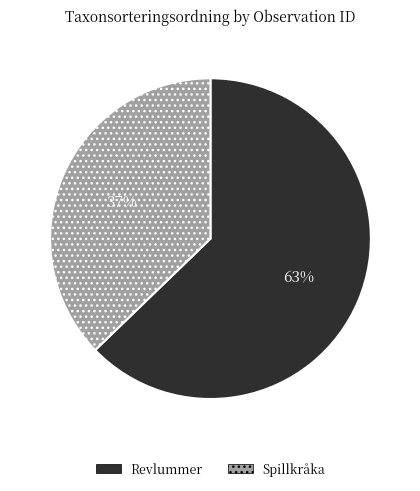

Is there any slice that represents more than half of the pie?

Yes